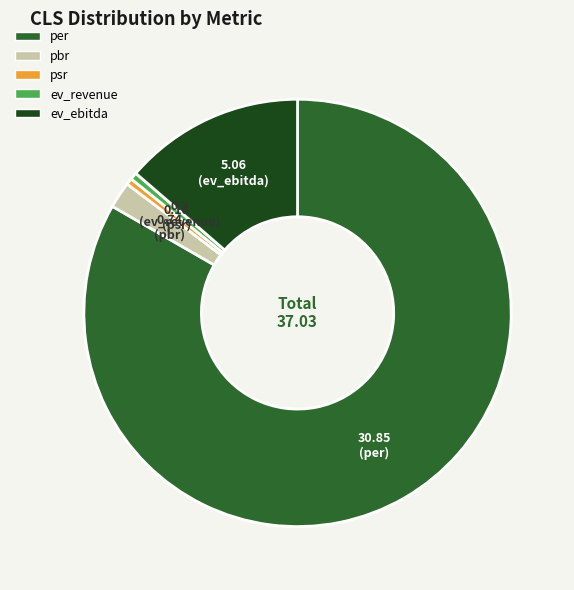

What is the largest slice in the pie chart?

per